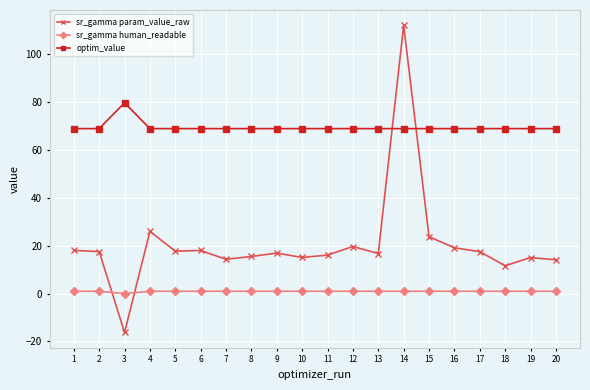

What is the value of the sr_gamma human_readable point at the 16th from the left?

1.0